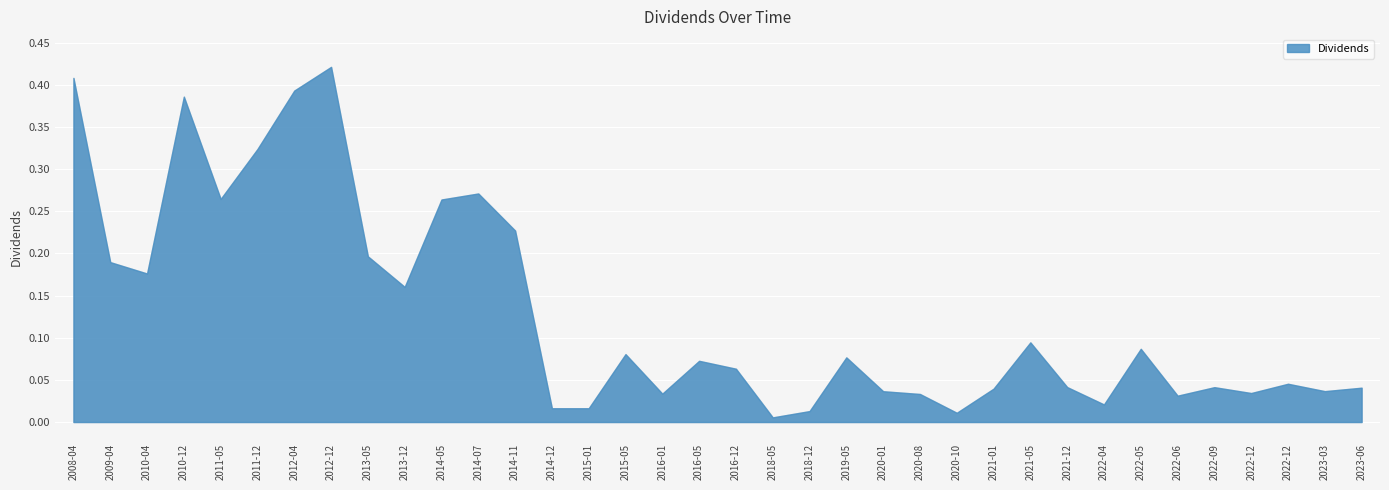

What is the difference between the values at 2018-12-28 and 2015-05-04?

0.1